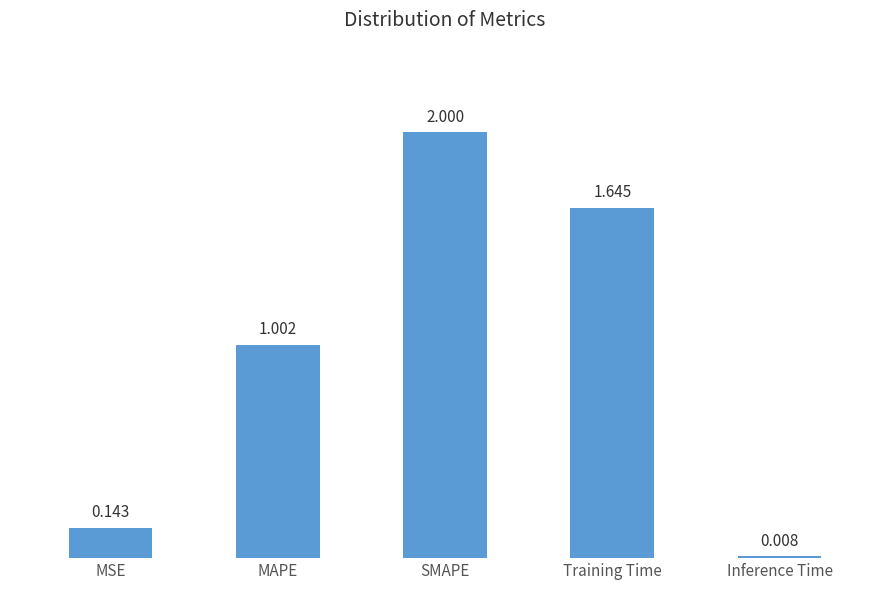

What is the label of the 2nd bar from the left?

MAPE